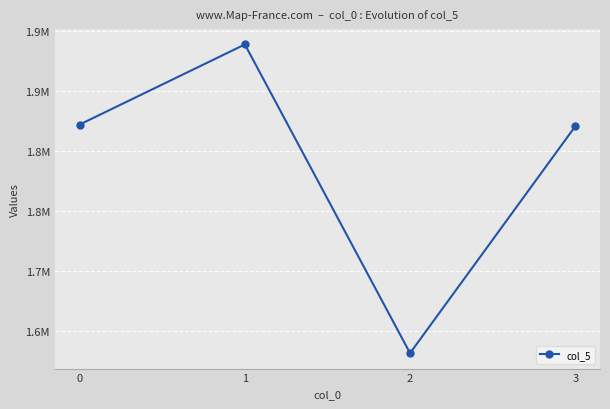

List the labels in order of value, smallest first.

2, 3, 0, 1